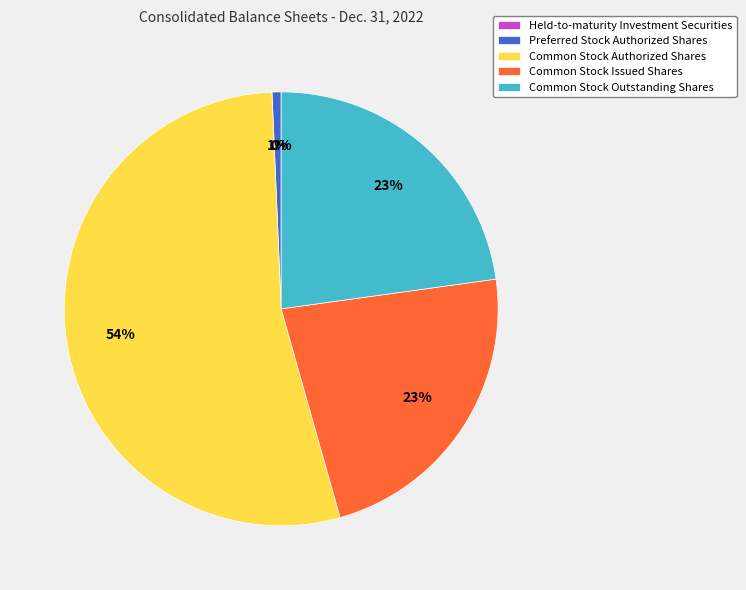

True or false: Common Stock Issued Shares accounts for 35% of the total.

False